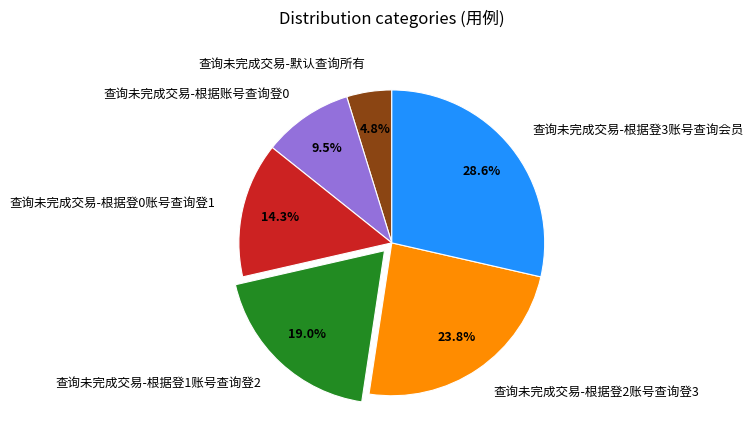

To the nearest percent, what is the combined percentage of 查询未完成交易-默认查询所有 and 查询未完成交易-根据登2账号查询登3?

29%